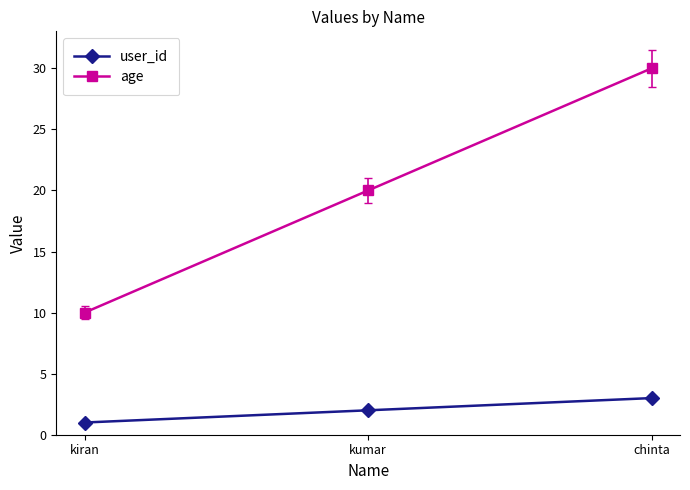

Which category has the highest value in the age series?

chinta